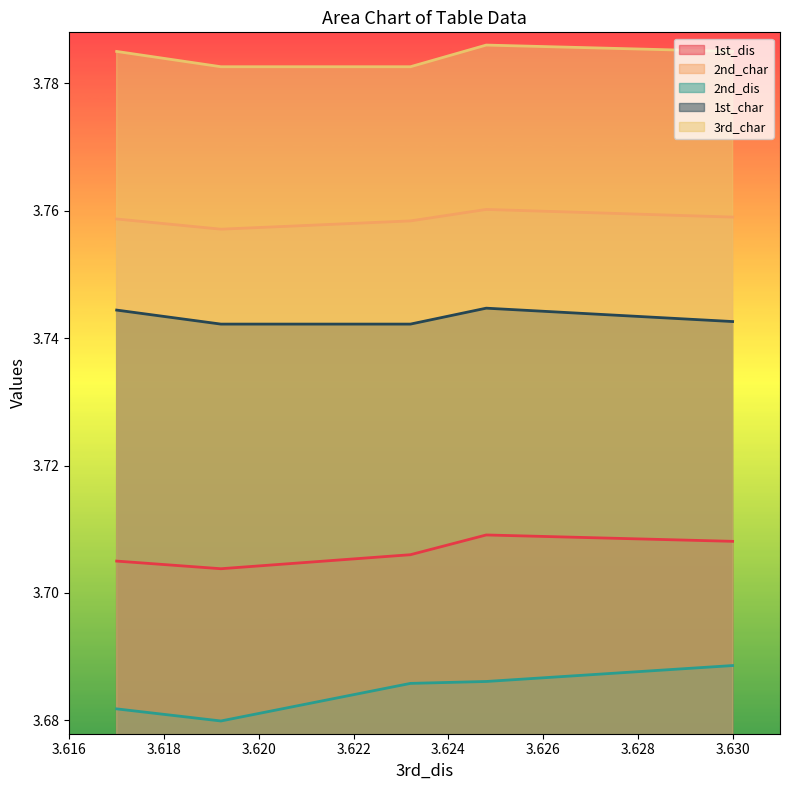

Which has a higher value, 3.618 or 3.616?

3.618